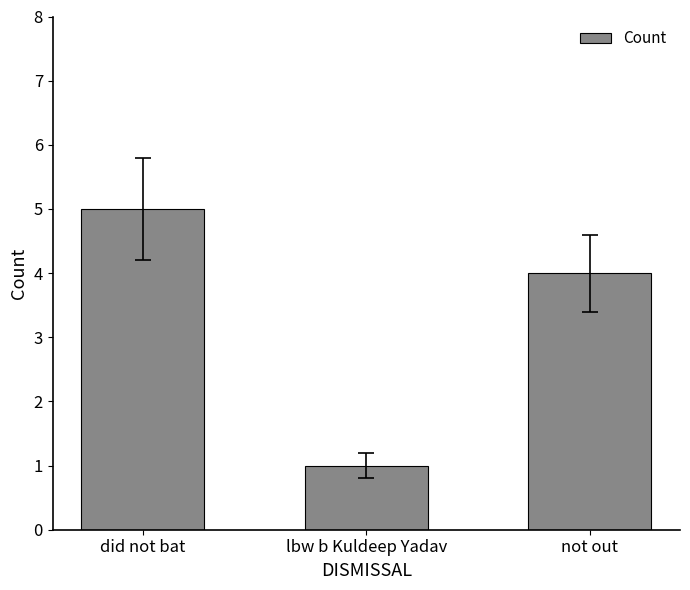

What is the ratio of the value at lbw b Kuldeep Yadav to the value at did not bat?

0.2